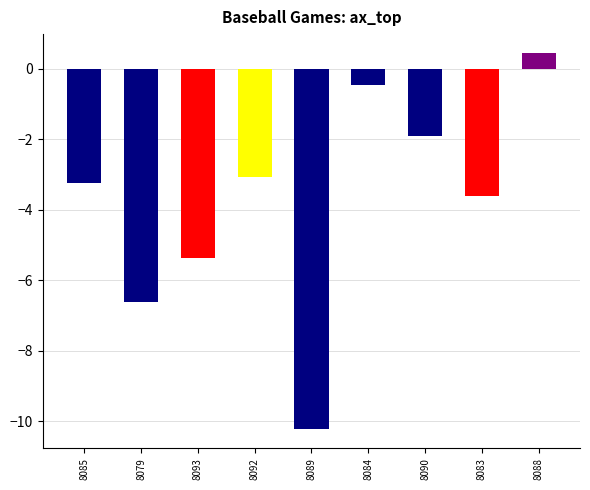

What is the minimum value shown in the chart?

-10.2